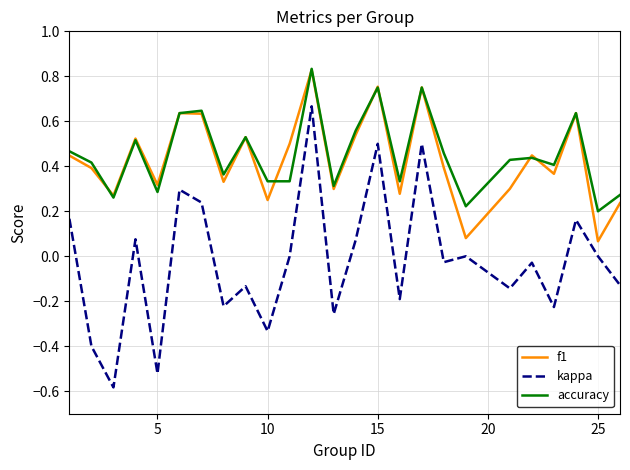

Is this an area chart (filled region under the line)?

No